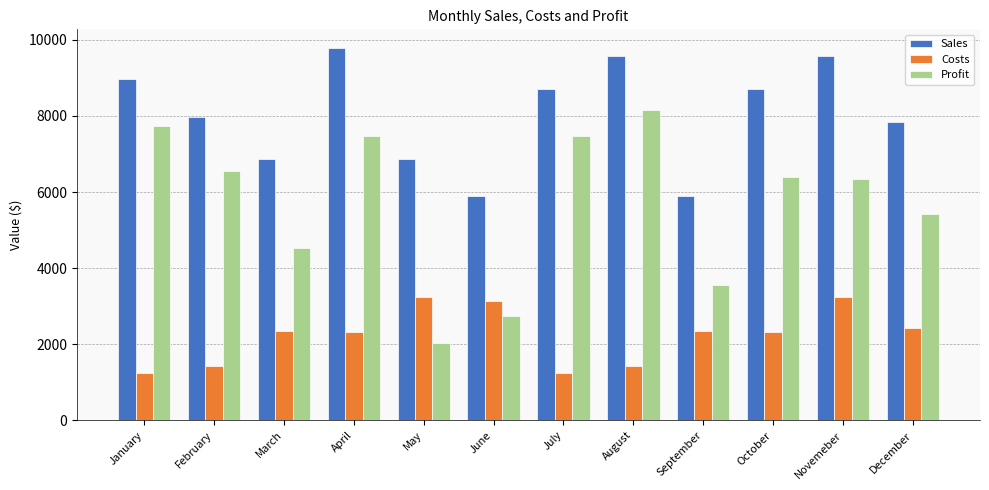

Which series has the largest total across all categories?

Sales